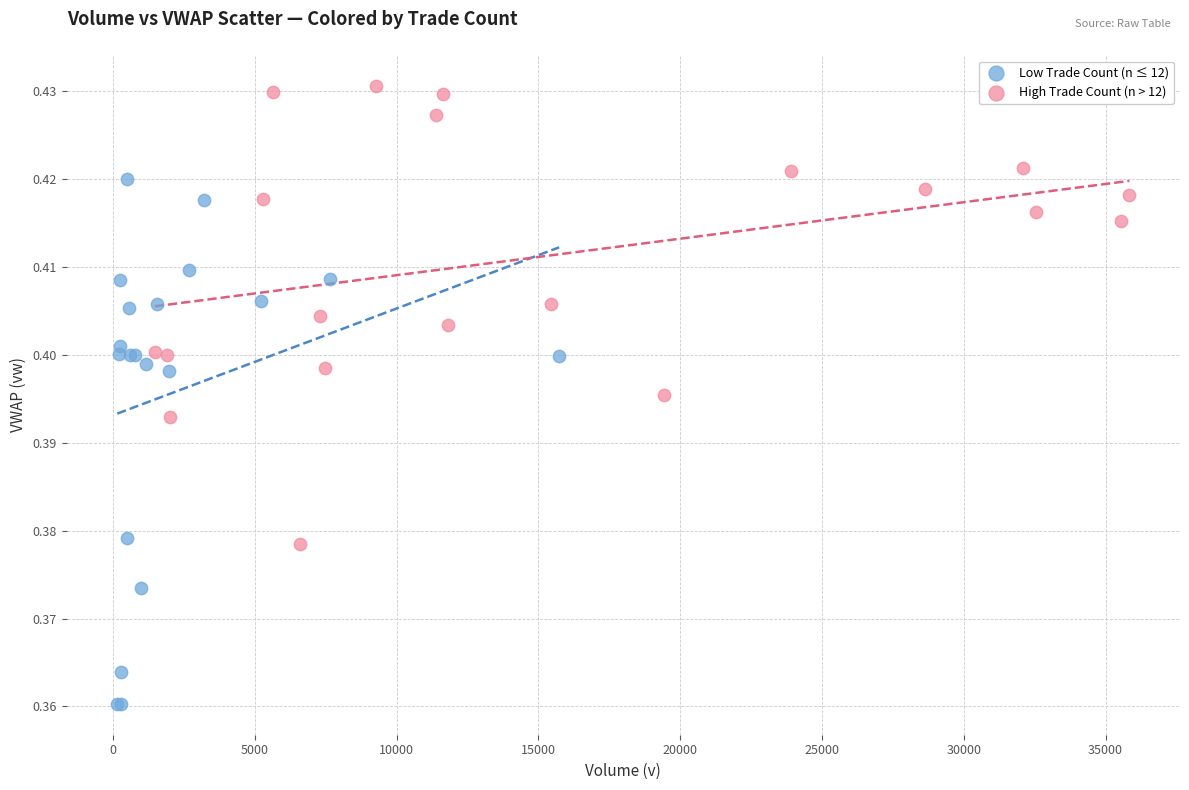

Which series contains the highest Y value?

High Trade Count (n > 12)